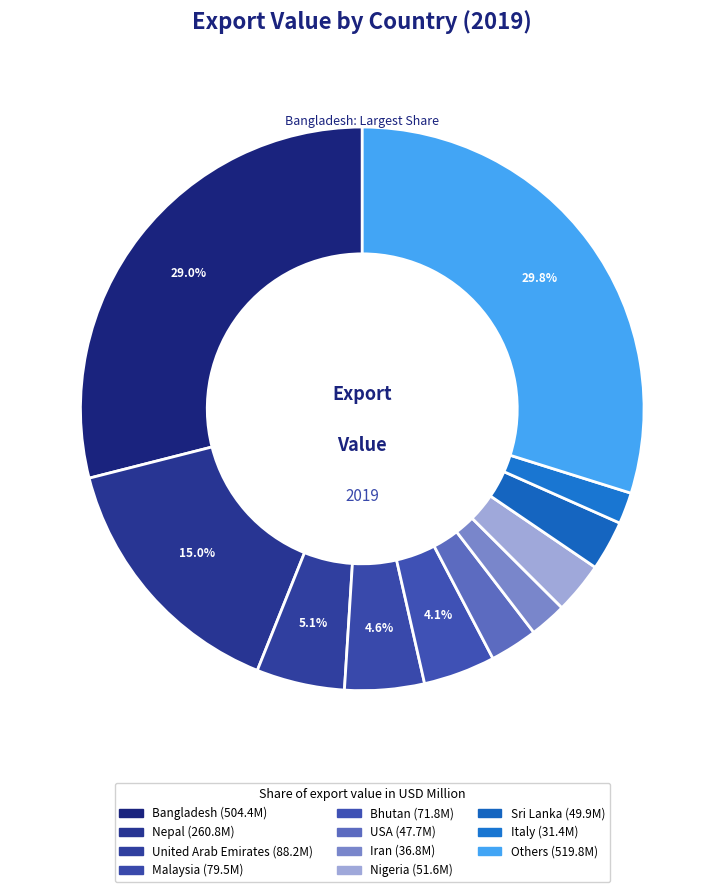

What is the largest slice in the pie chart?

Others